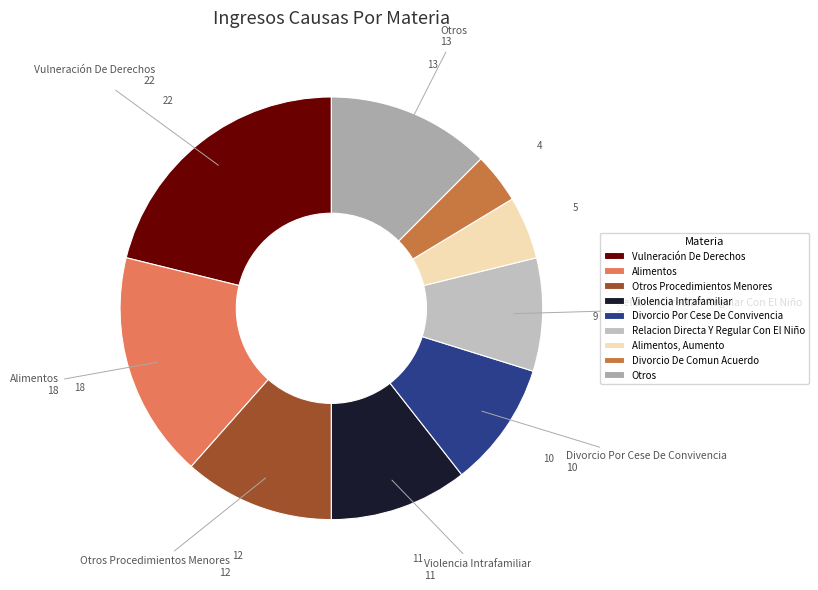

How many slices are in this pie chart?

9